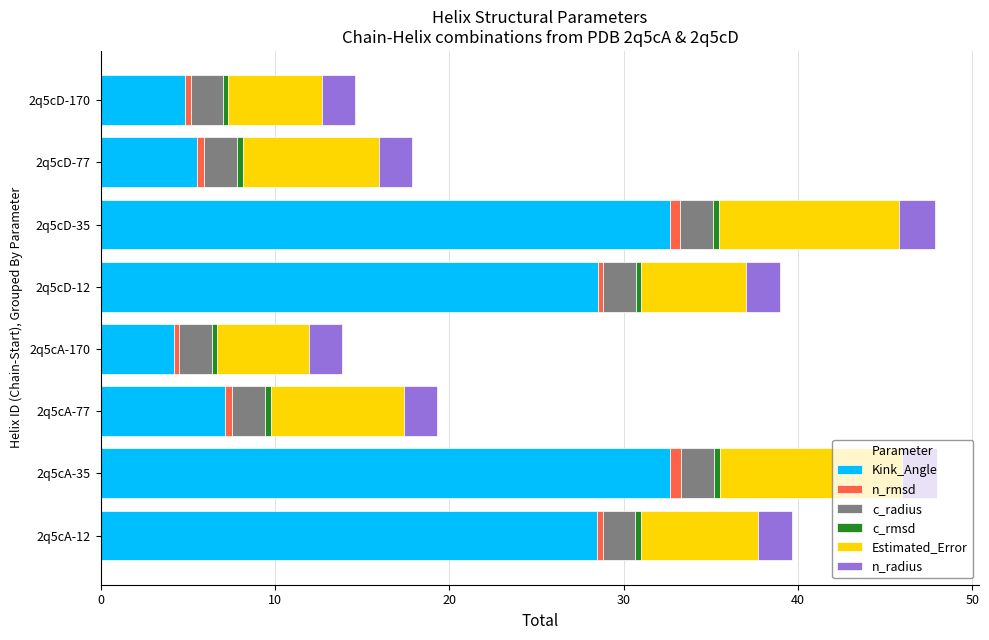

What is the maximum value for Kink_Angle?

32.7